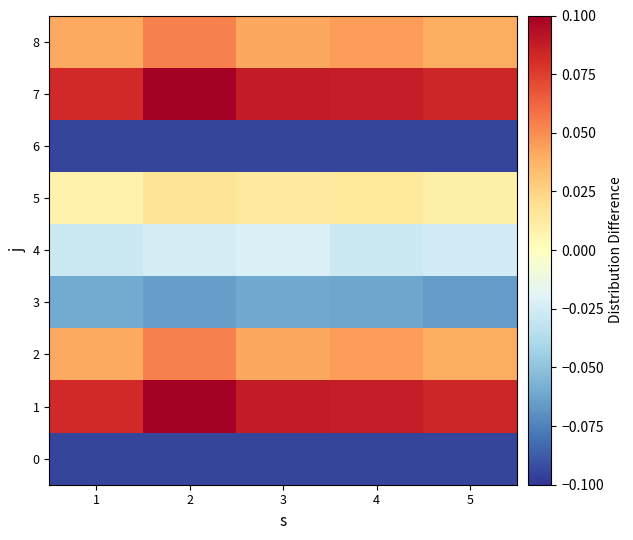

Count the number of categories in the chart.

5